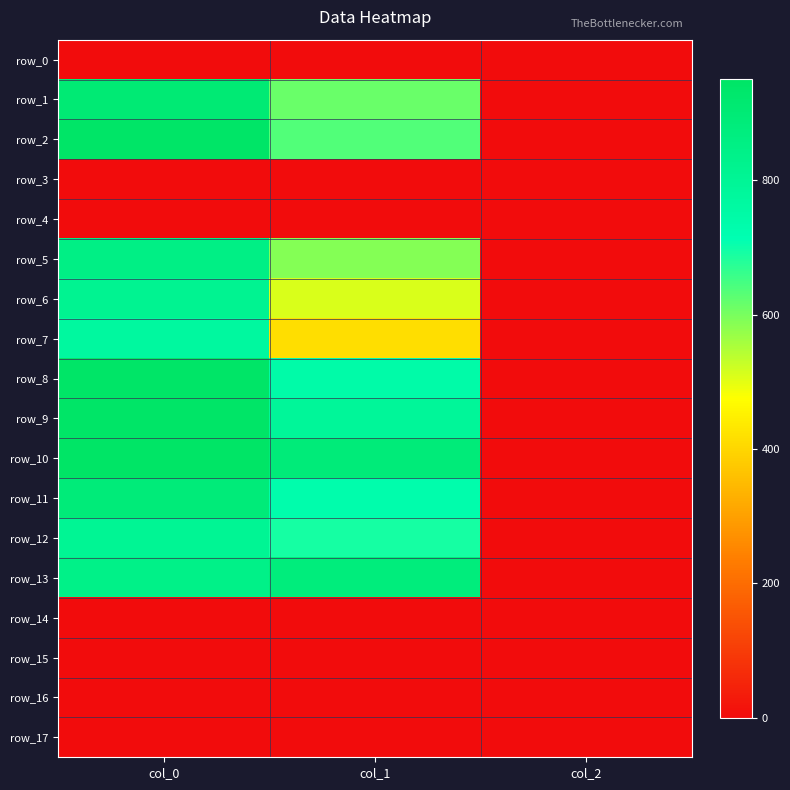

At how many categories does at least one series exceed 889?

1